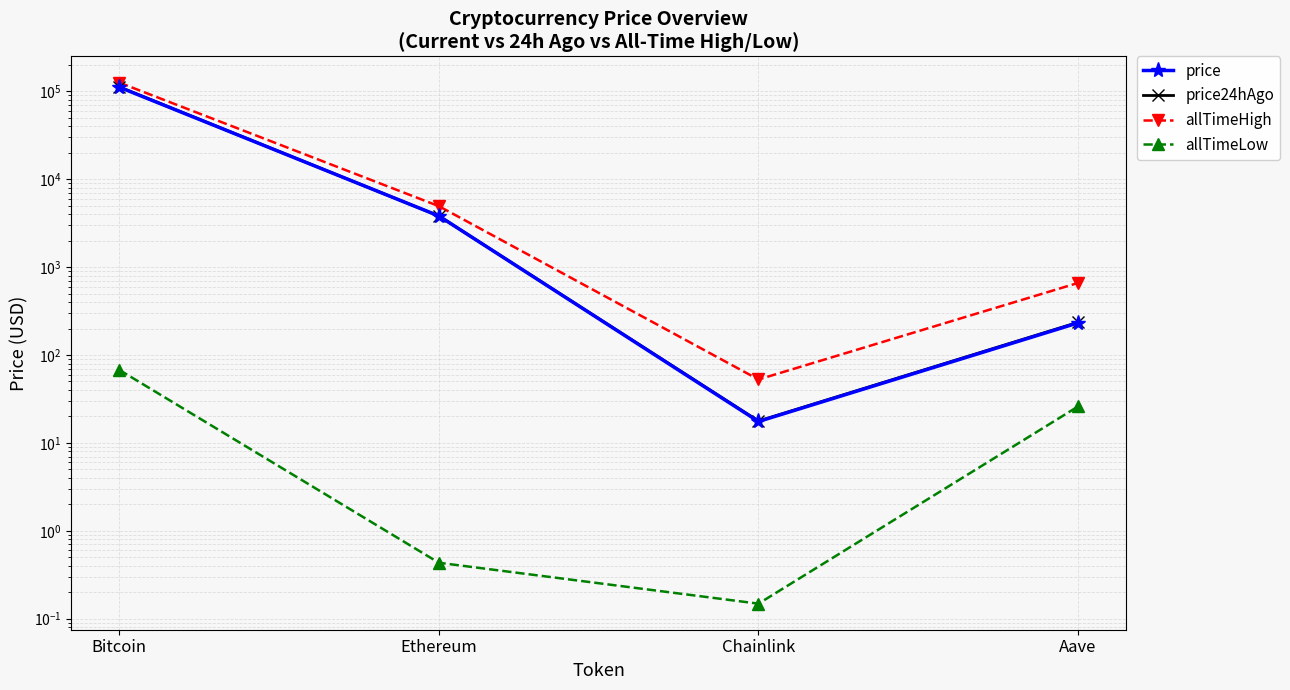

What is the total value across all series at Bitcoin?

350477.8